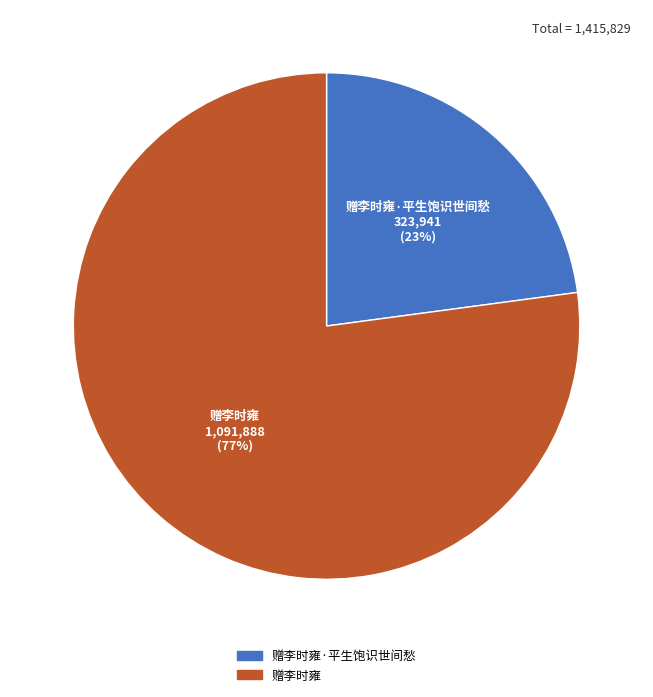

Count the number of slices in the pie.

2